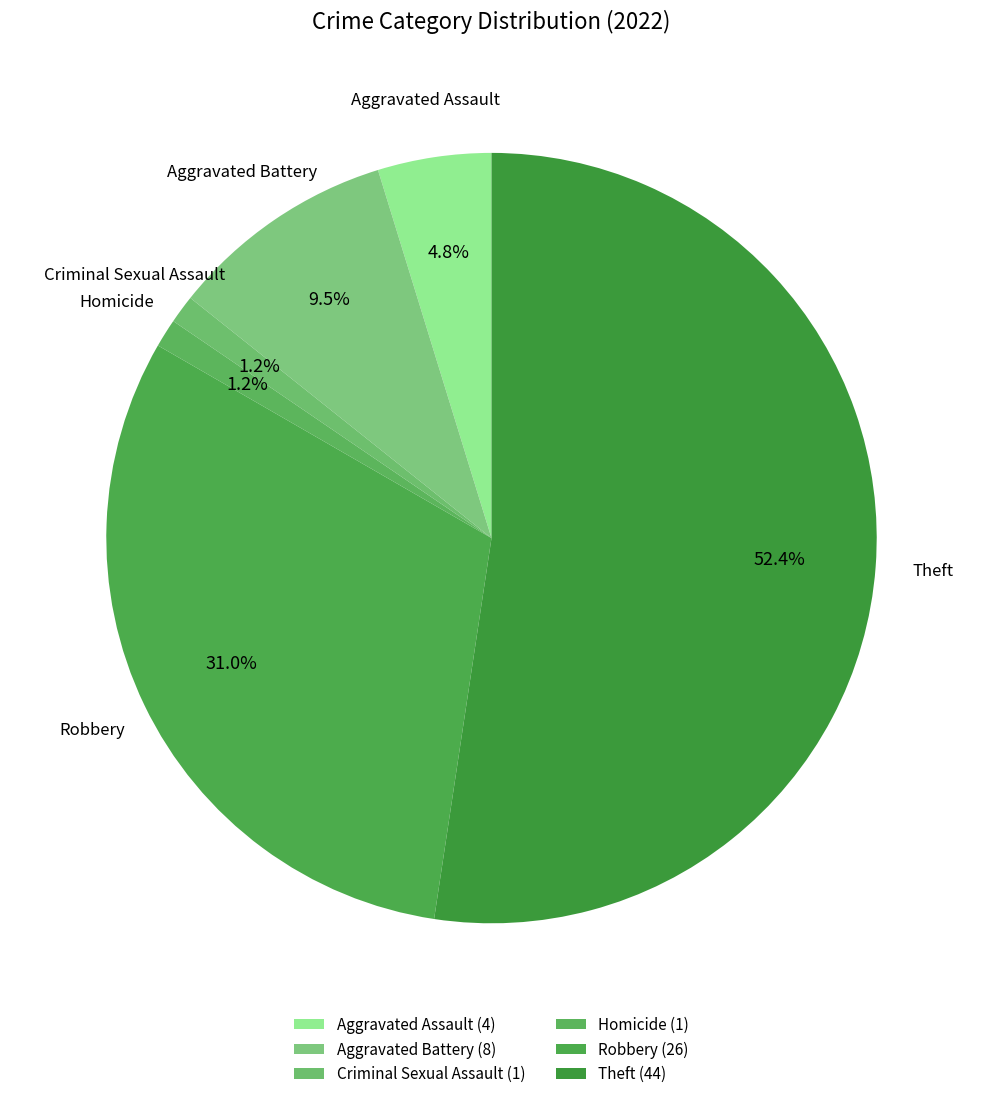

Between Homicide and Robbery, which is larger?

Robbery